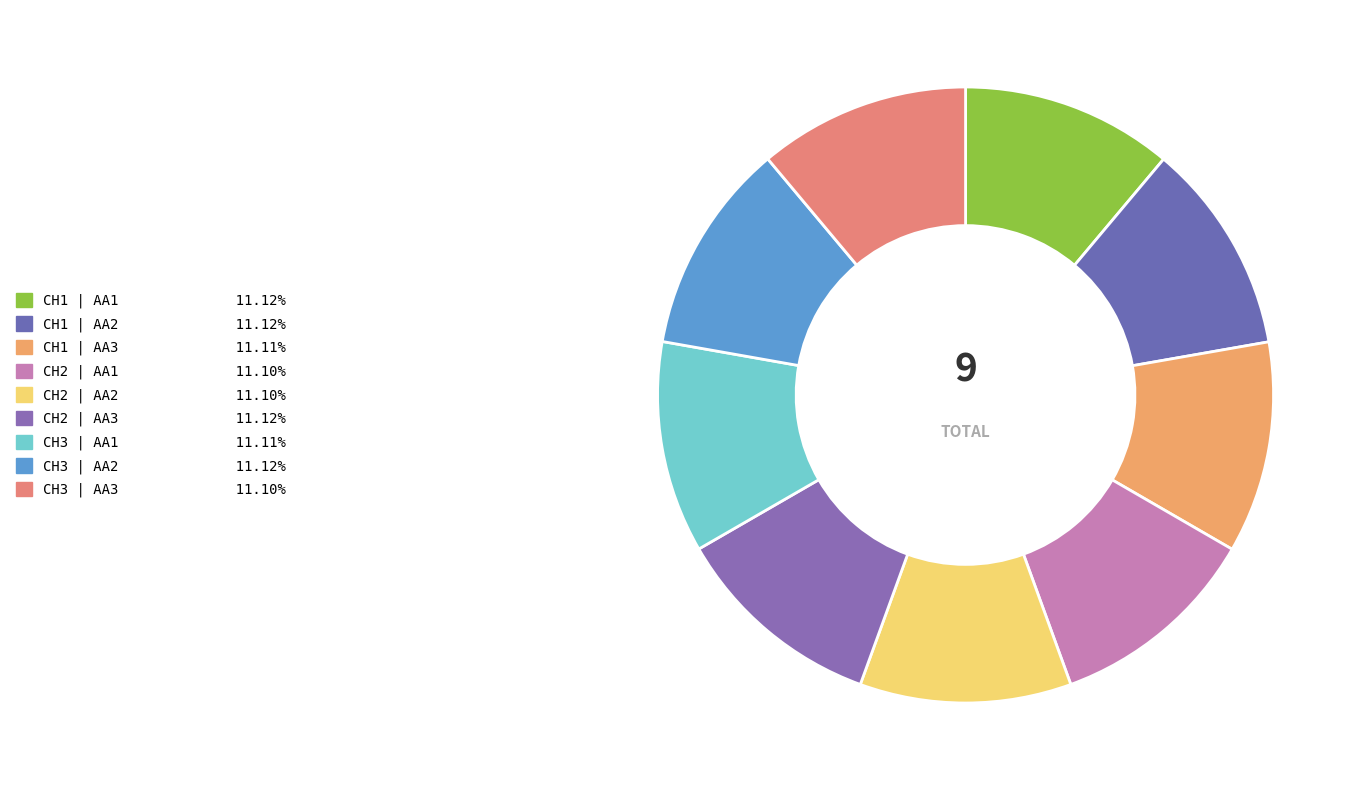

Which category has the smallest portion of the pie?

CH3 | AA3